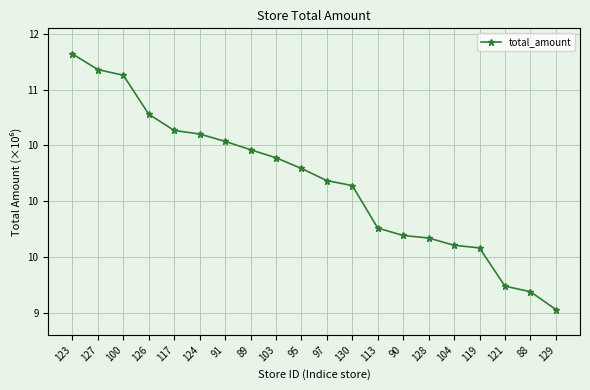

Does the chart have visible grid lines?

Yes